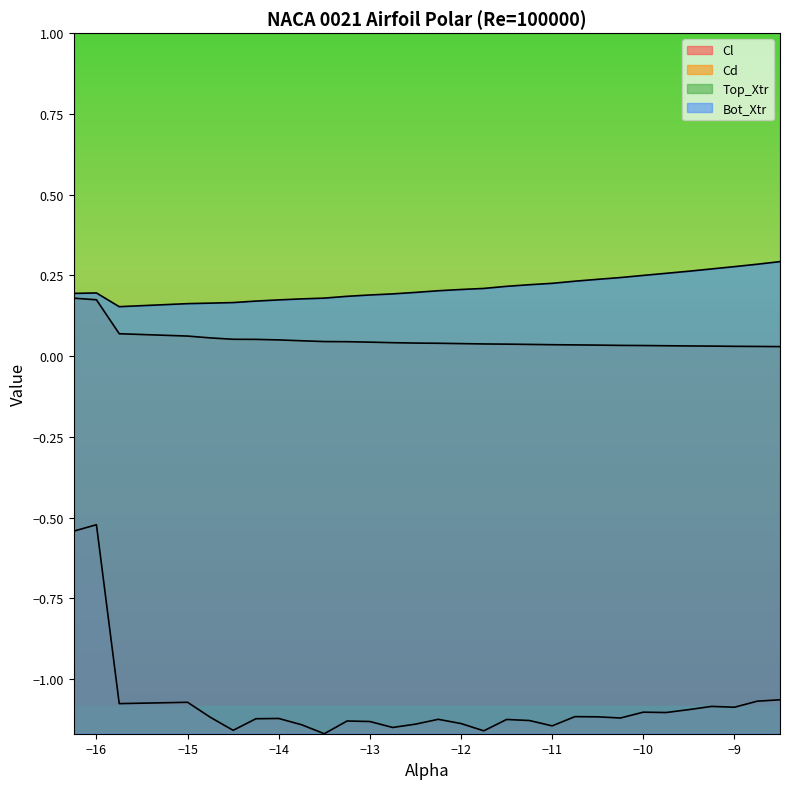

List the series in order of their peak value, highest first.

Top_Xtr, Bot_Xtr, Cd, Cl